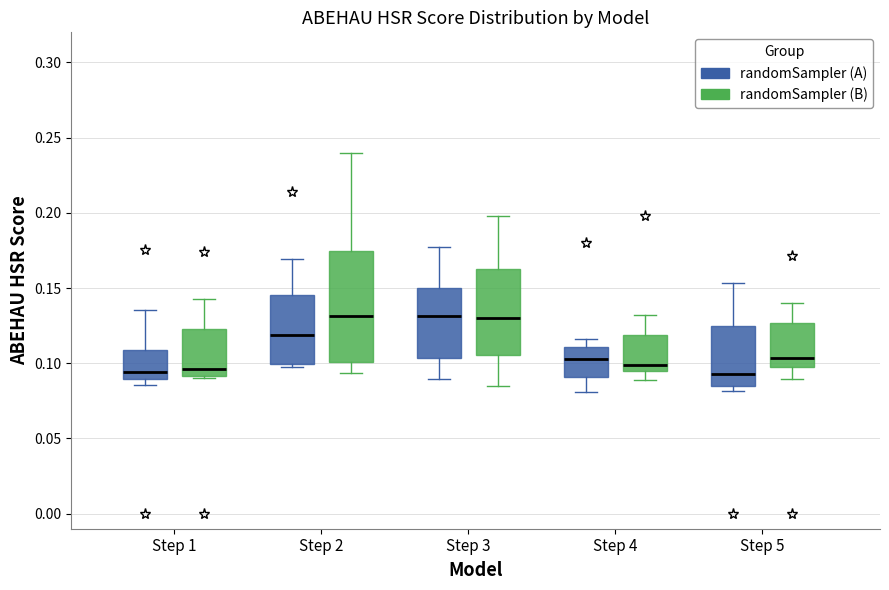

Reading left to right, transcribe this box plot: for each box, give where its median line is, the range the box spans, and where its two whiskers end, as read against the y-axis. The values are not printed on the chart, so give them approximately, as read against the axis.

Step 1 (randomSampler (A)): median 0.095, box 0.090 to 0.110, whiskers 0.085 to 0.135
Step 1 (randomSampler (B)): median 0.095, box 0.090 to 0.125, whiskers 0.090 to 0.145
Step 2 (randomSampler (A)): median 0.120, box 0.100 to 0.145, whiskers 0.095 to 0.170
Step 2 (randomSampler (B)): median 0.130, box 0.100 to 0.175, whiskers 0.095 to 0.240
Step 3 (randomSampler (A)): median 0.130, box 0.105 to 0.150, whiskers 0.090 to 0.175
Step 3 (randomSampler (B)): median 0.130, box 0.105 to 0.160, whiskers 0.085 to 0.200
Step 4 (randomSampler (A)): median 0.105, box 0.090 to 0.110, whiskers 0.080 to 0.115
Step 4 (randomSampler (B)): median 0.100, box 0.095 to 0.120, whiskers 0.090 to 0.130
Step 5 (randomSampler (A)): median 0.095, box 0.085 to 0.125, whiskers 0.080 to 0.155
Step 5 (randomSampler (B)): median 0.105, box 0.095 to 0.125, whiskers 0.090 to 0.140